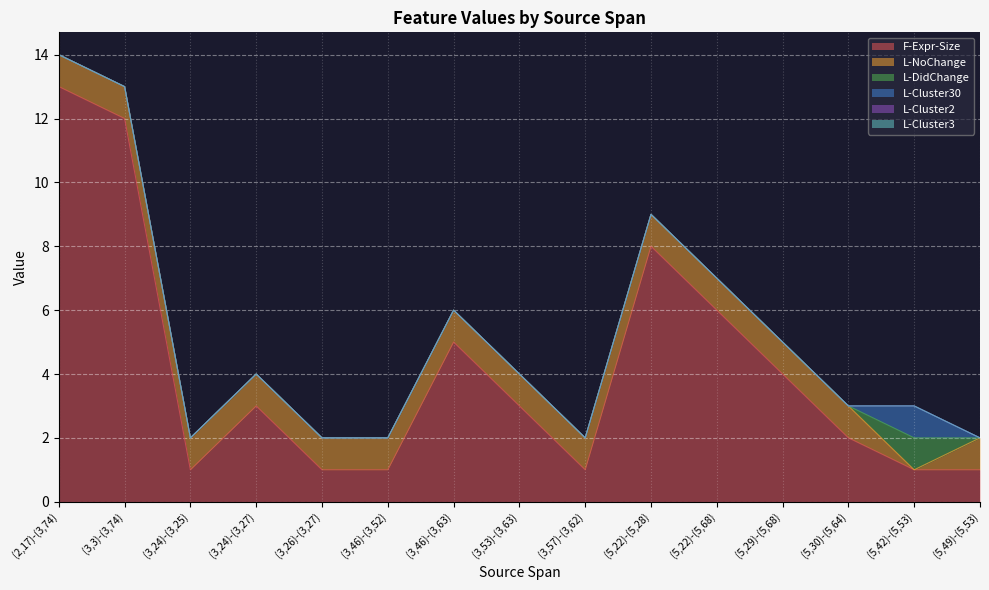

The L-NoChange series shows 1 at (5,30)-(5,64). True or false?

False